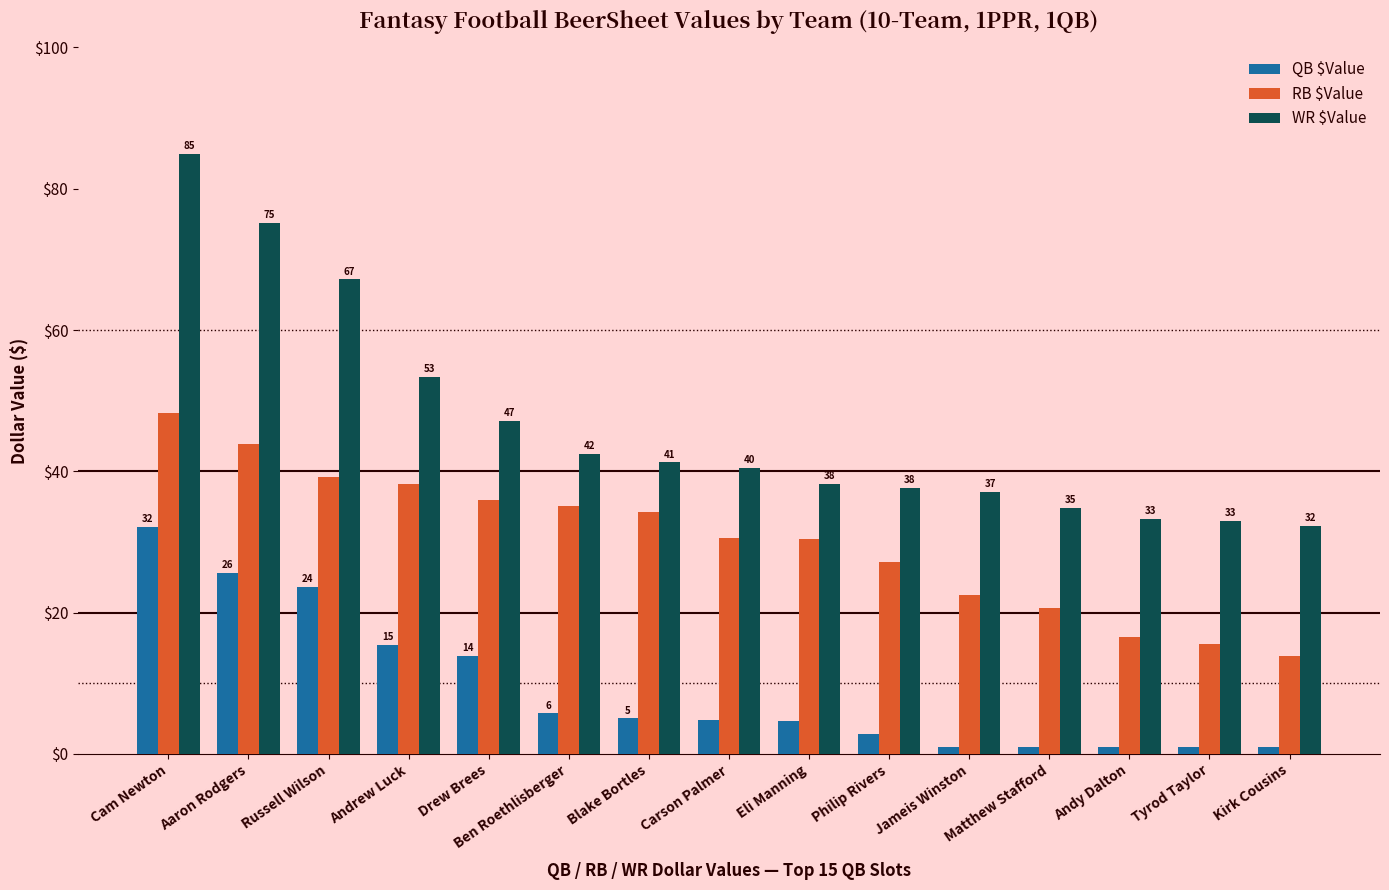

How many bars are there in each group?

3